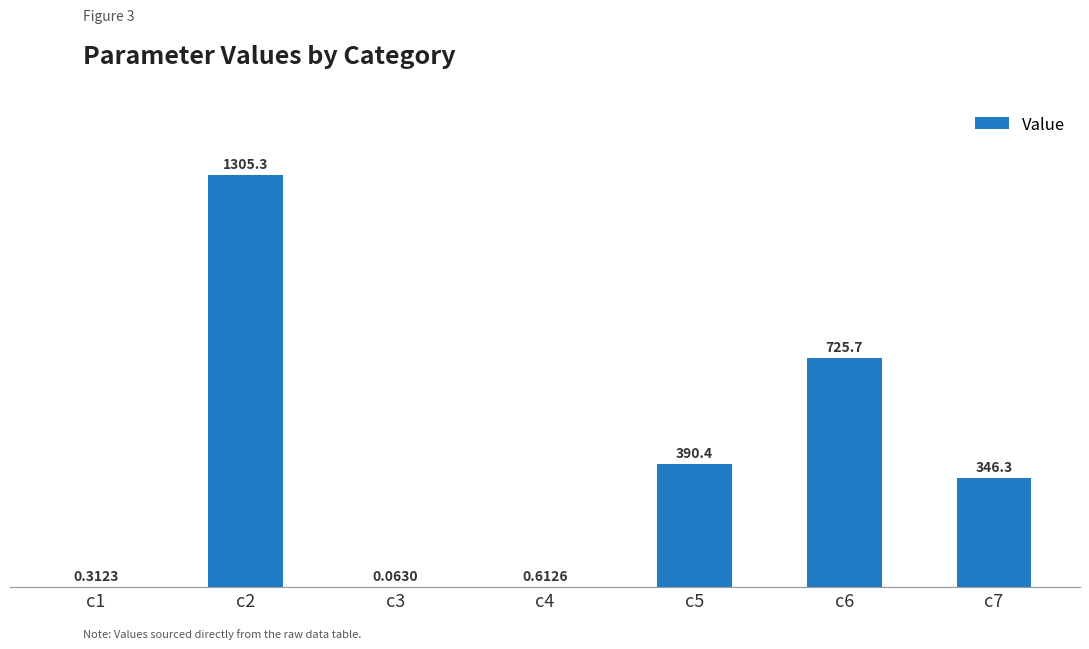

What is the sum of all values?

2768.8